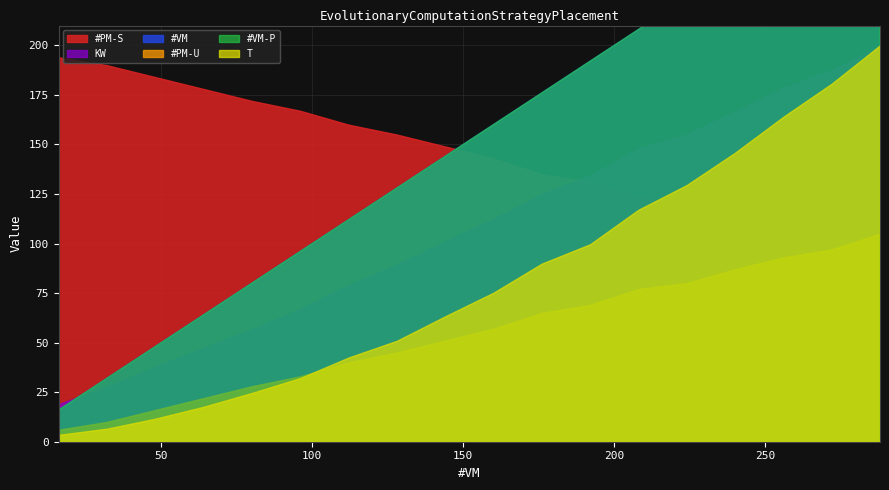

True or false: #VM has more than 0 points higher than both neighbors.

False